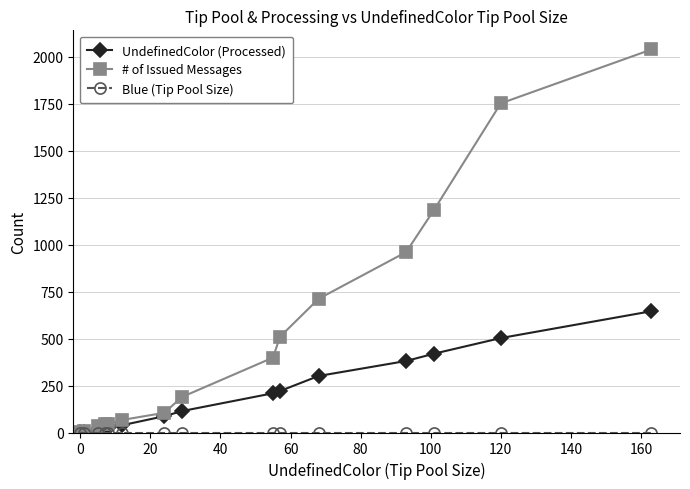

Which series has the largest range (max minus min)?

# of Issued Messages